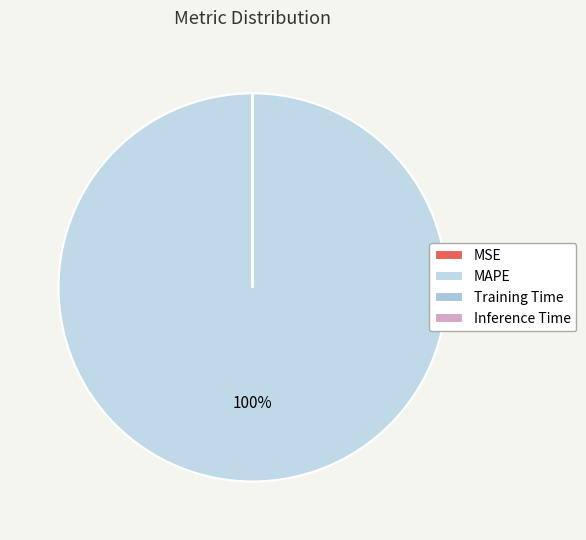

Which category has the smallest portion of the pie?

Inference Time